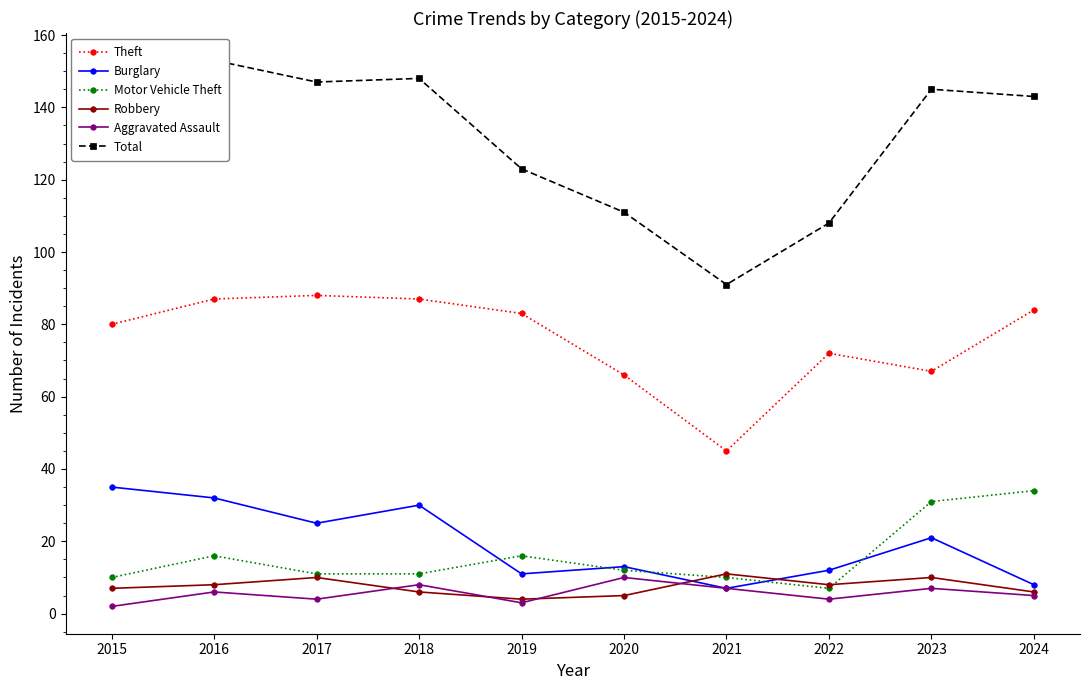

What is the value of the Total point at the 6th from the left?

111